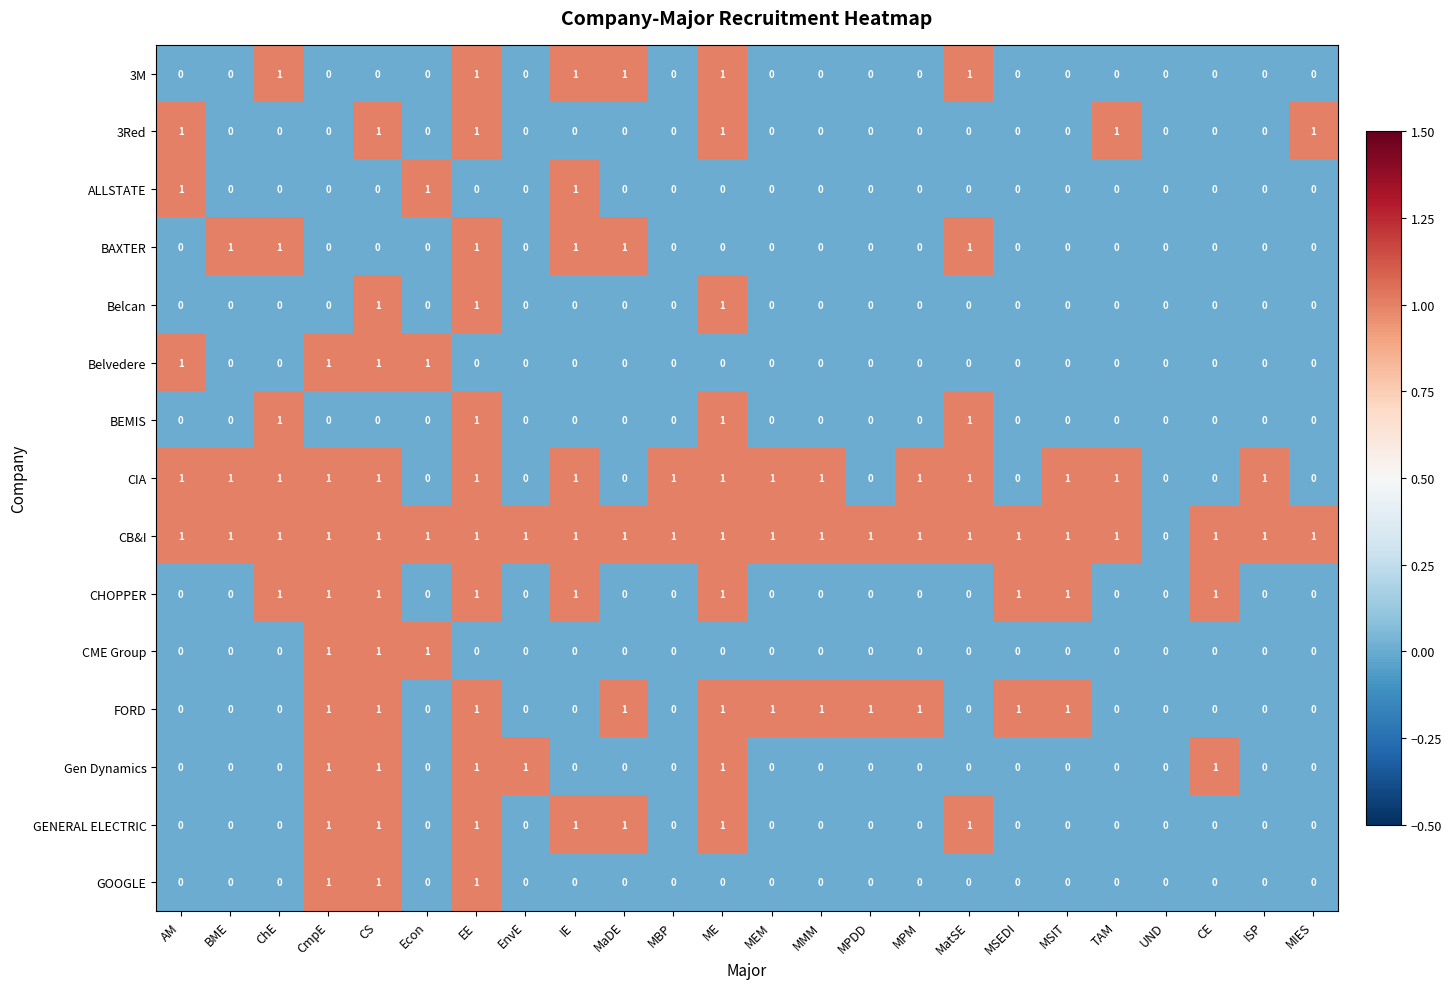

Which series has the largest total across all categories?

CB&I